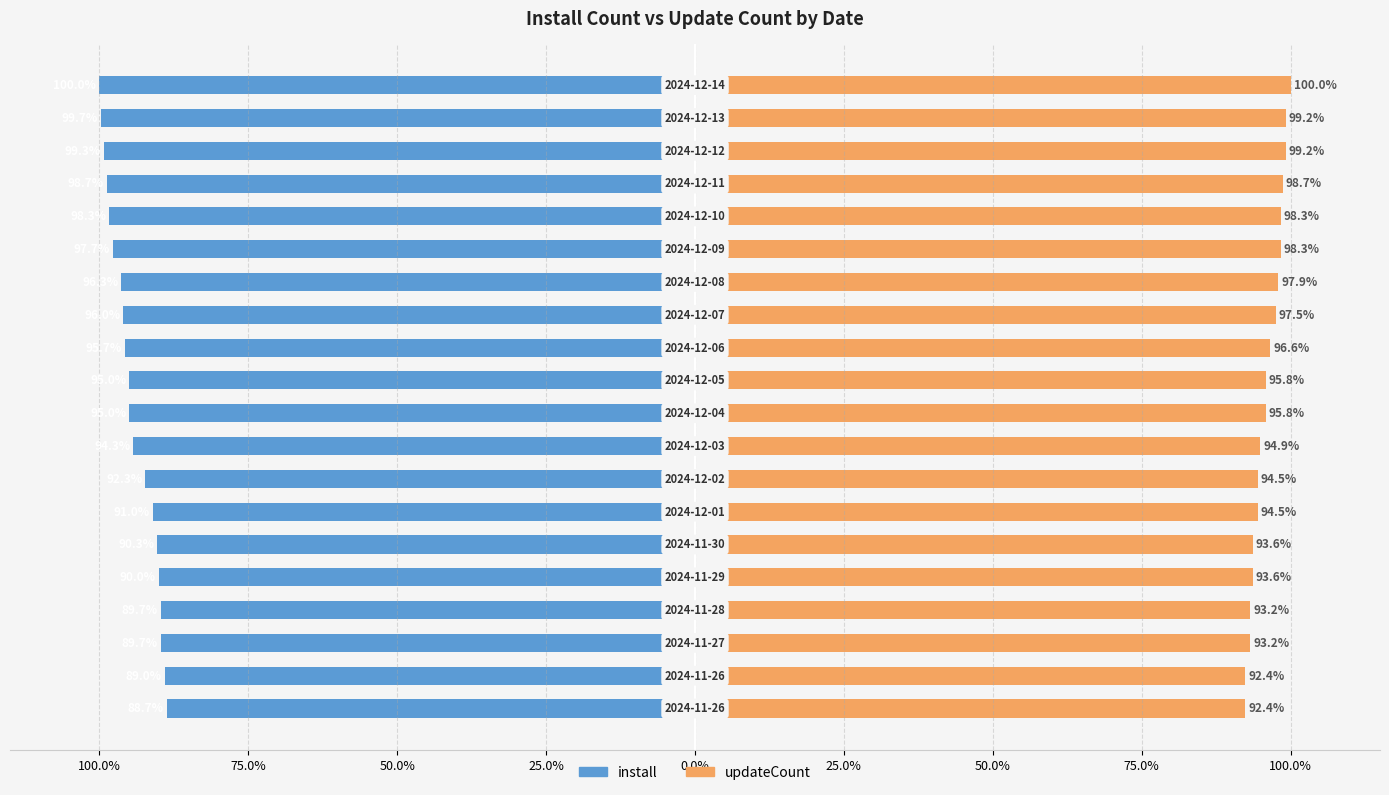

Between 50.0% and 13, which series saw the biggest shift?

install